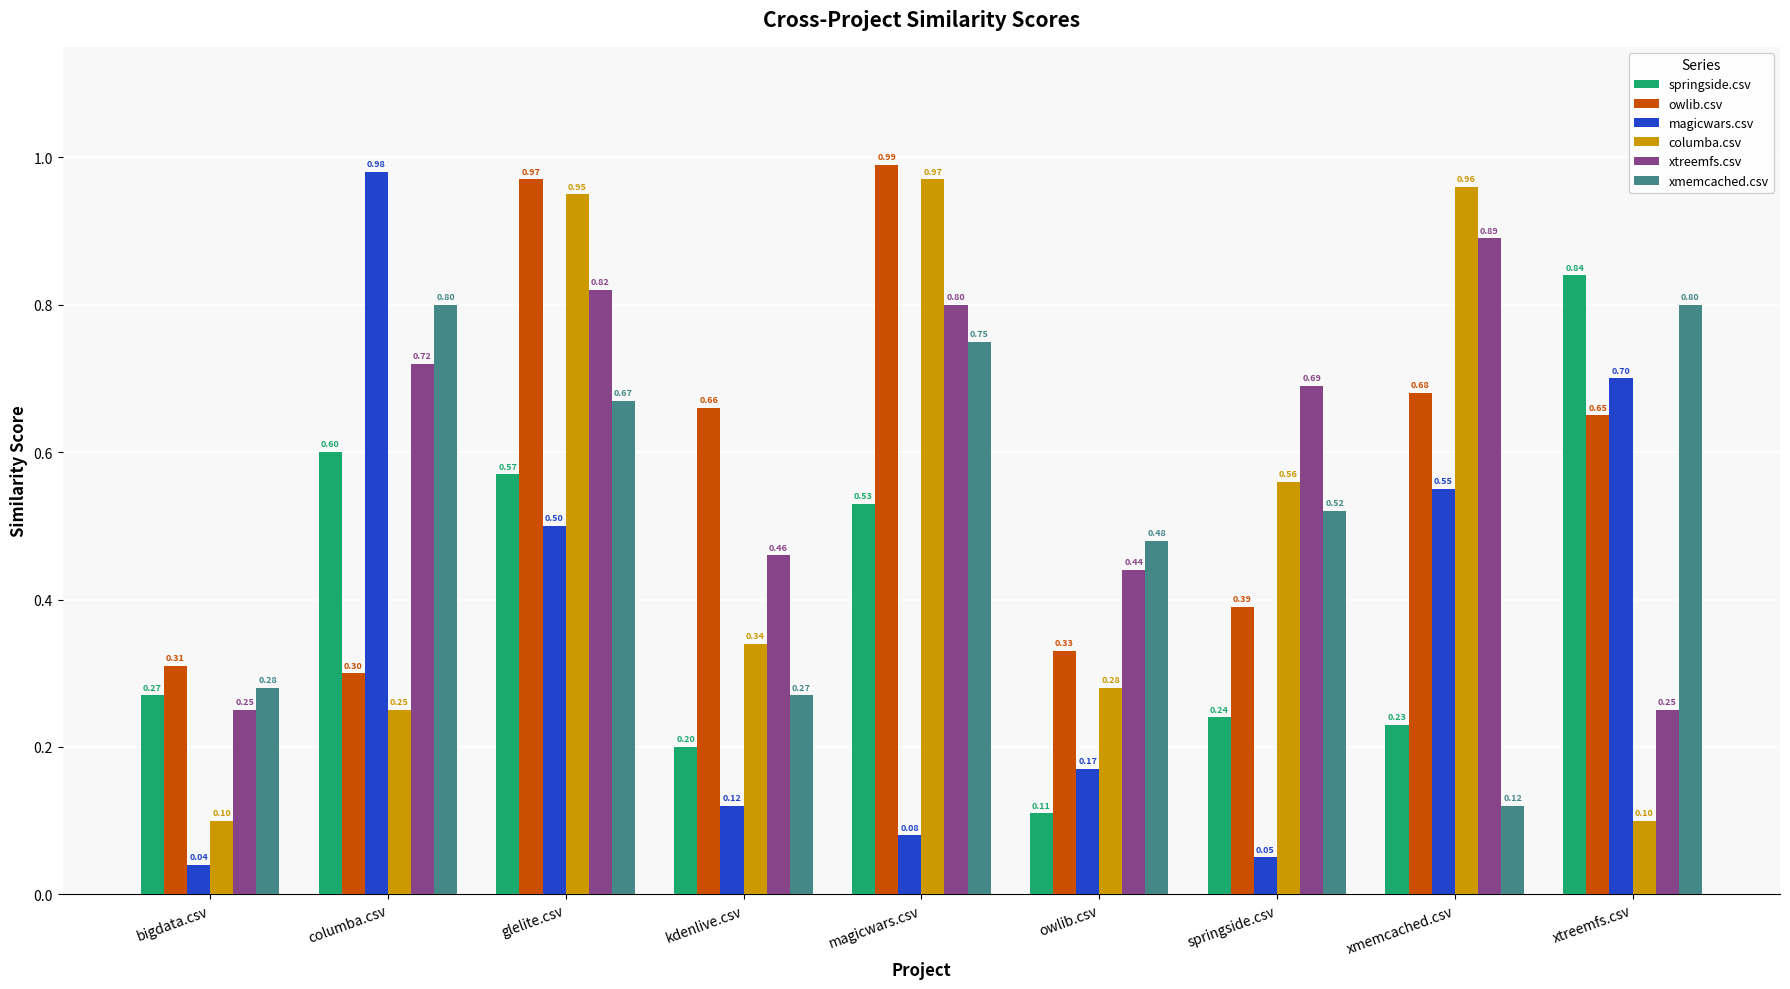

How many bars are there in each group?

6